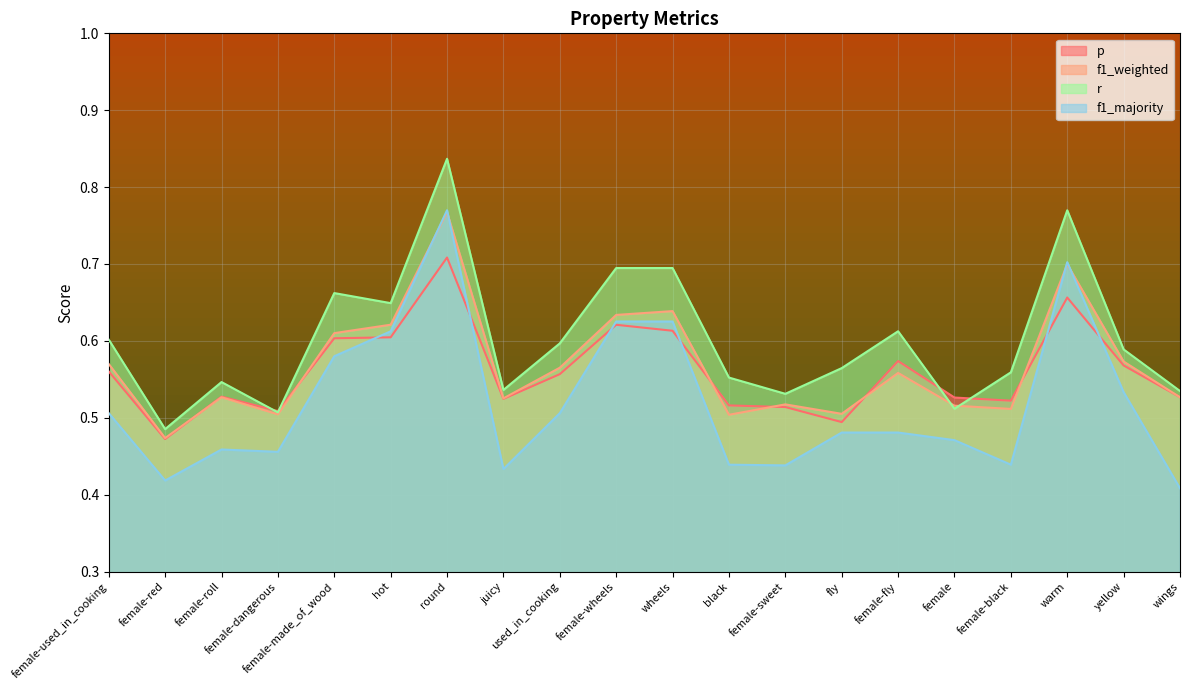

Reading left to right, transcribe all the data shown in this chart.

p: female-used_in_cooking=0.6	female-red=0.5	female-roll=0.5	female-dangerous=0.5	female-made_of_wood=0.6	hot=0.6	round=0.7	juicy=0.5	used_in_cooking=0.6	female-wheels=0.6	wheels=0.6	black=0.5	female-sweet=0.5	fly=0.5	female-fly=0.6	female=0.5	female-black=0.5	warm=0.7	yellow=0.6	wings=0.5
f1_weighted: female-used_in_cooking=0.6	female-red=0.5	female-roll=0.5	female-dangerous=0.5	female-made_of_wood=0.6	hot=0.6	round=0.8	juicy=0.5	used_in_cooking=0.6	female-wheels=0.6	wheels=0.6	black=0.5	female-sweet=0.5	fly=0.5	female-fly=0.6	female=0.5	female-black=0.5	warm=0.7	yellow=0.6	wings=0.5
r: female-used_in_cooking=0.6	female-red=0.5	female-roll=0.5	female-dangerous=0.5	female-made_of_wood=0.7	hot=0.6	round=0.8	juicy=0.5	used_in_cooking=0.6	female-wheels=0.7	wheels=0.7	black=0.6	female-sweet=0.5	fly=0.6	female-fly=0.6	female=0.5	female-black=0.6	warm=0.8	yellow=0.6	wings=0.5
f1_majority: female-used_in_cooking=0.5	female-red=0.4	female-roll=0.5	female-dangerous=0.5	female-made_of_wood=0.6	hot=0.6	round=0.8	juicy=0.4	used_in_cooking=0.5	female-wheels=0.6	wheels=0.6	black=0.4	female-sweet=0.4	fly=0.5	female-fly=0.5	female=0.5	female-black=0.4	warm=0.7	yellow=0.5	wings=0.4